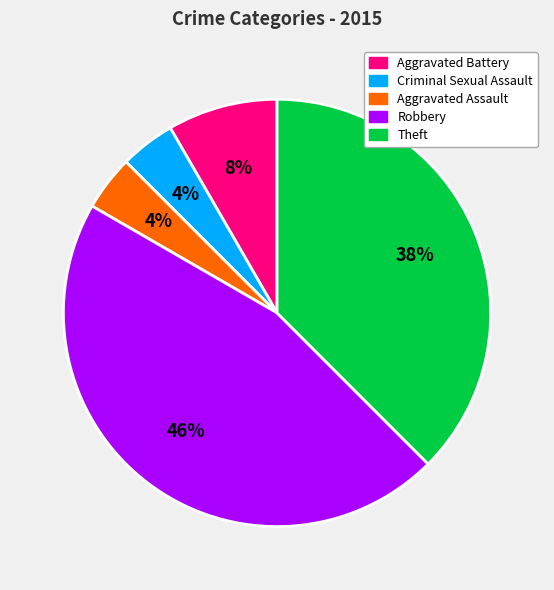

Which category has the biggest portion of the pie?

Robbery